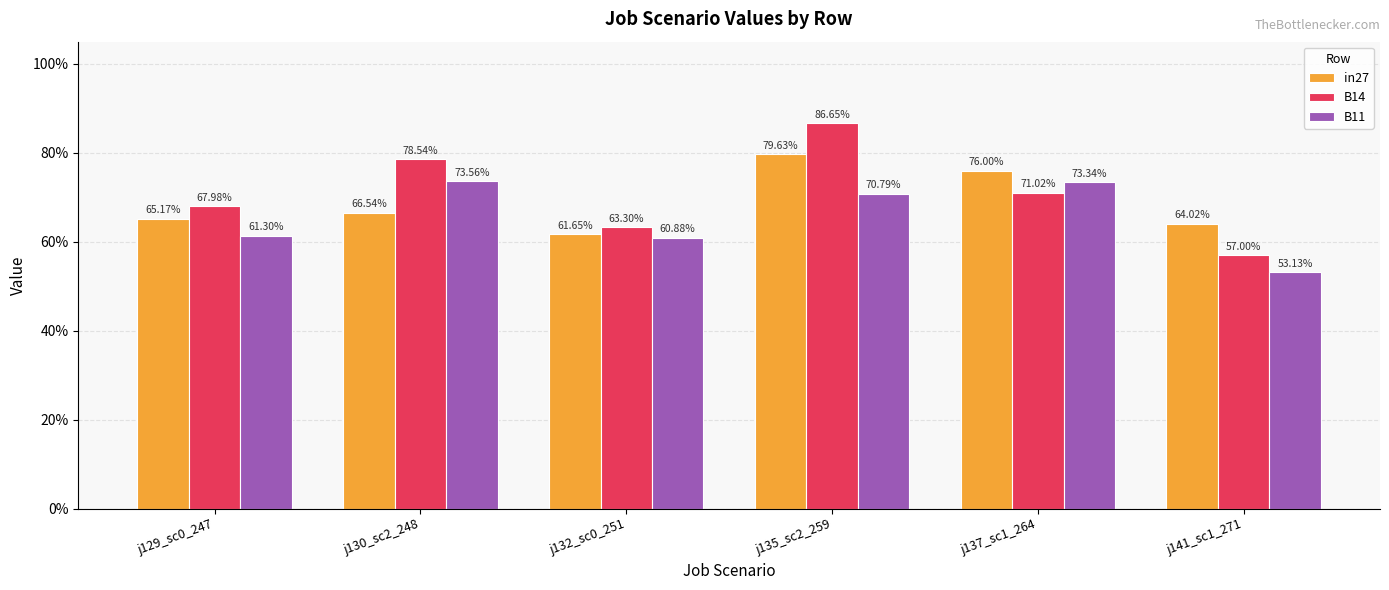

Are the bars grouped side by side (vs. stacked)?

Yes